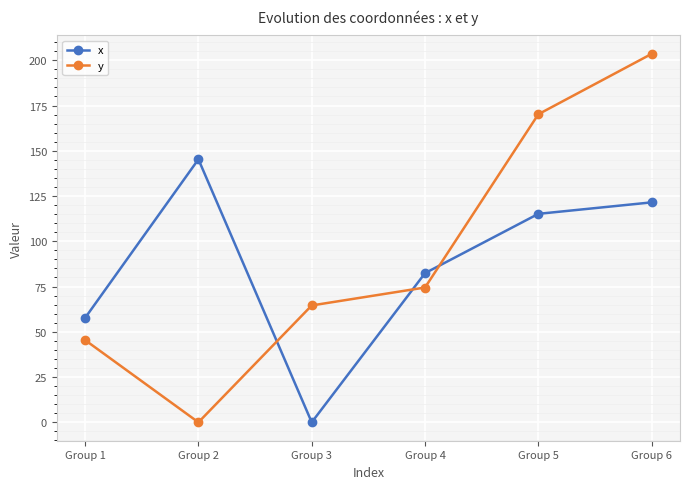

Is this an area chart (filled region under the line)?

No